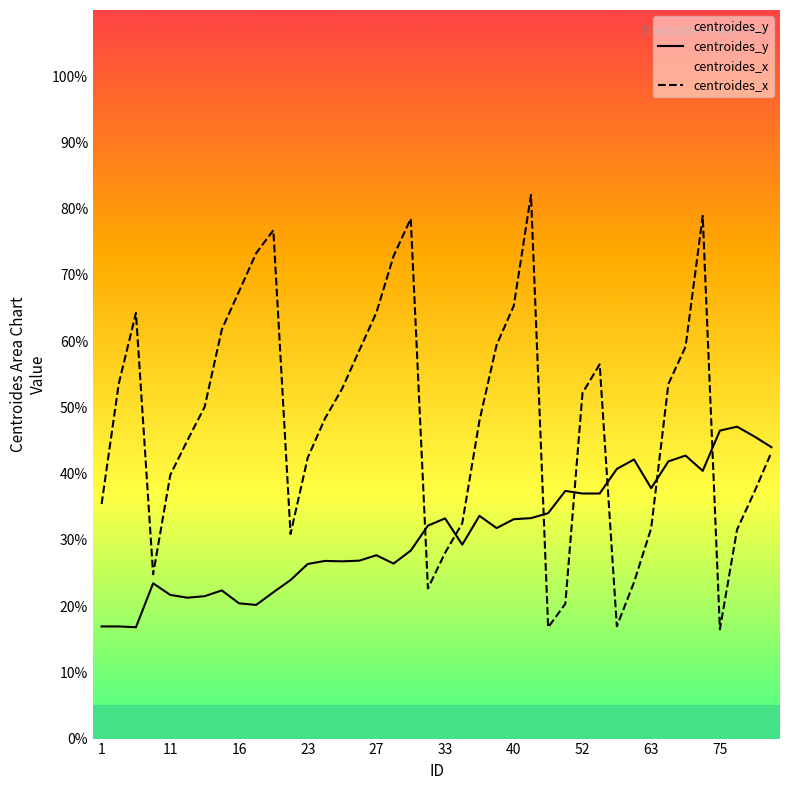

Is it true that centroides_y equals 33.1 at 40?

True